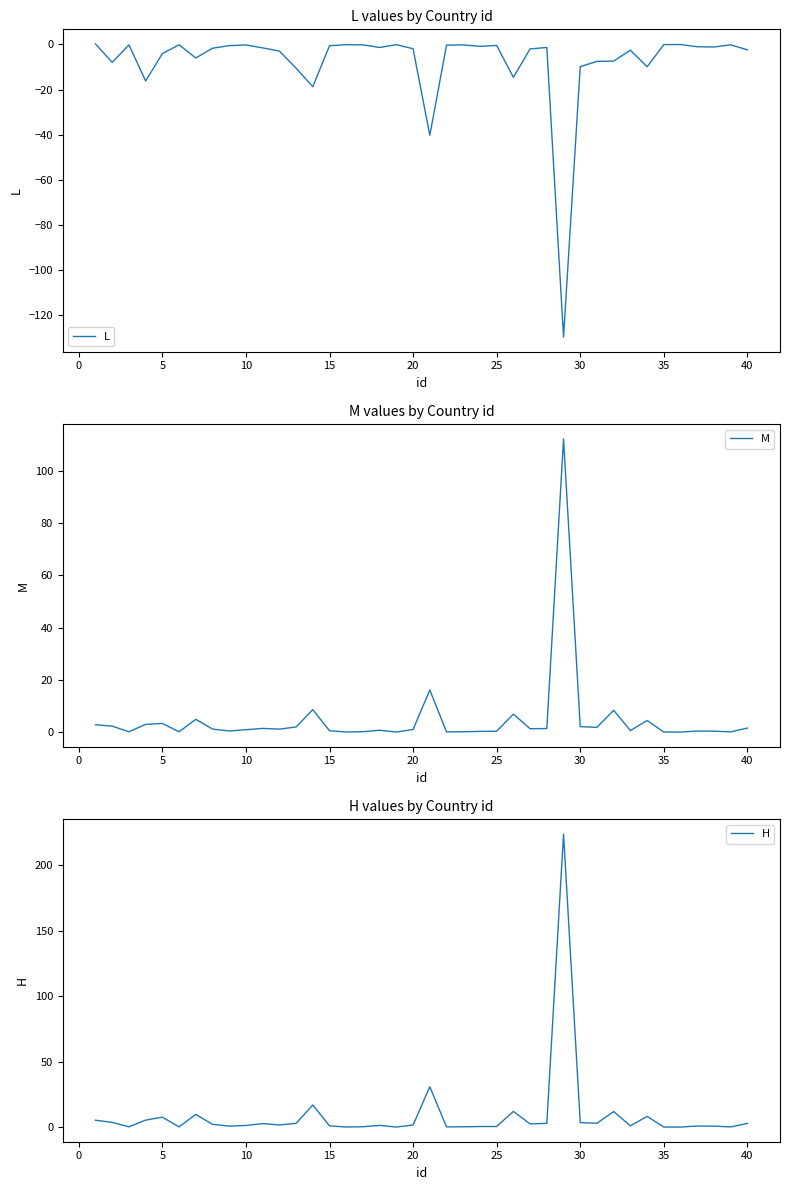

True or false: H has more than 2 points higher than both neighbors.

True